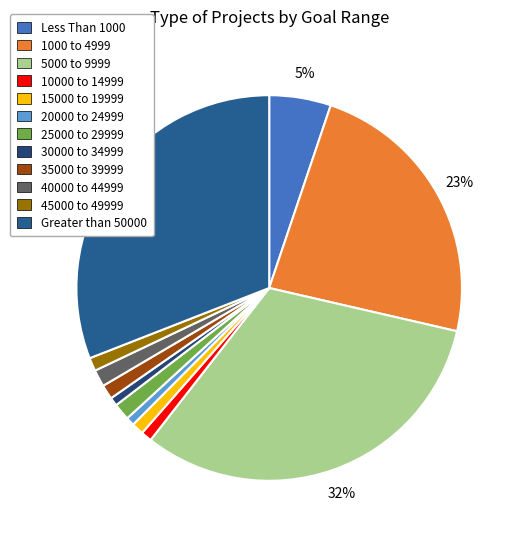

To the nearest percent, what is the average slice percentage?

8%